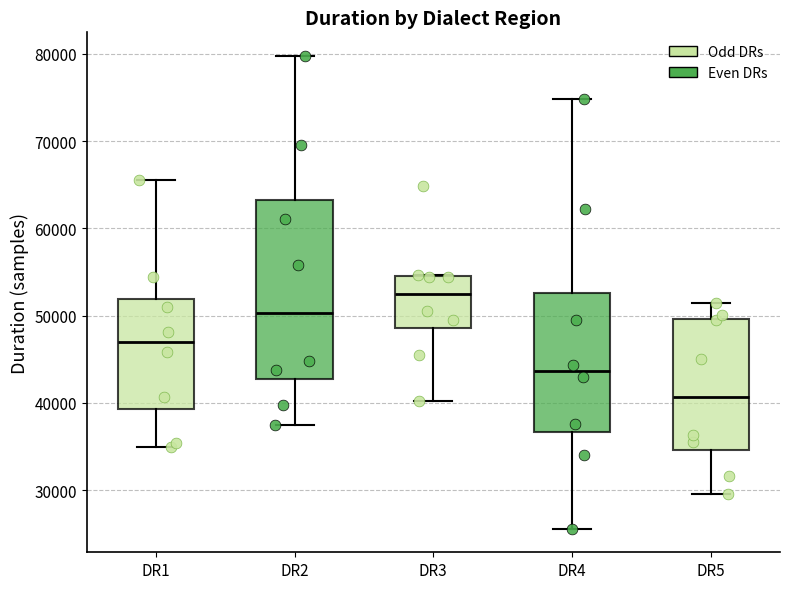

Which box's median line is the lowest?

DR5